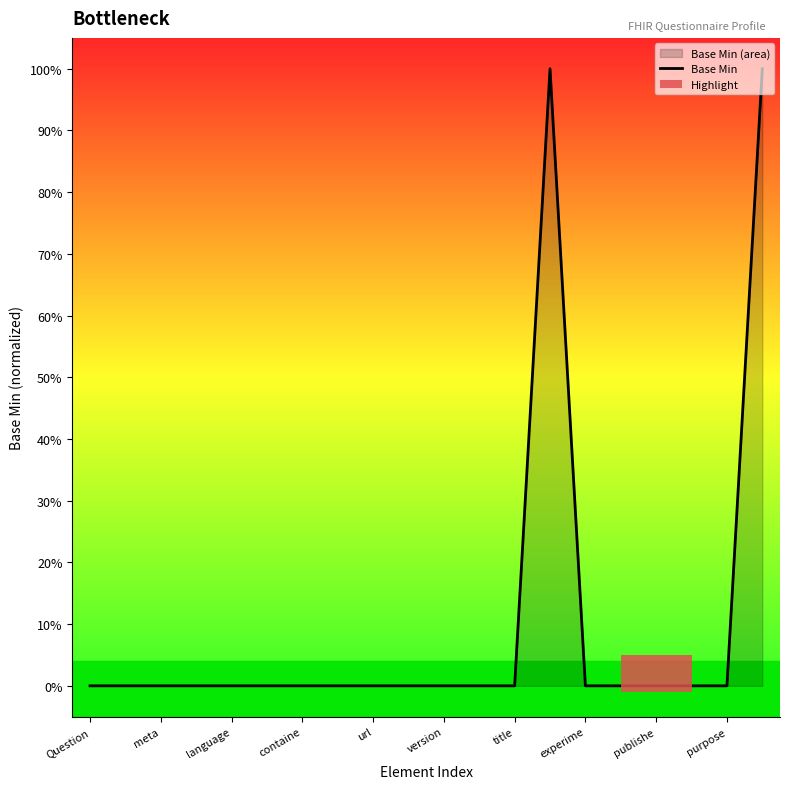

Count the number of values greater than 0.

2